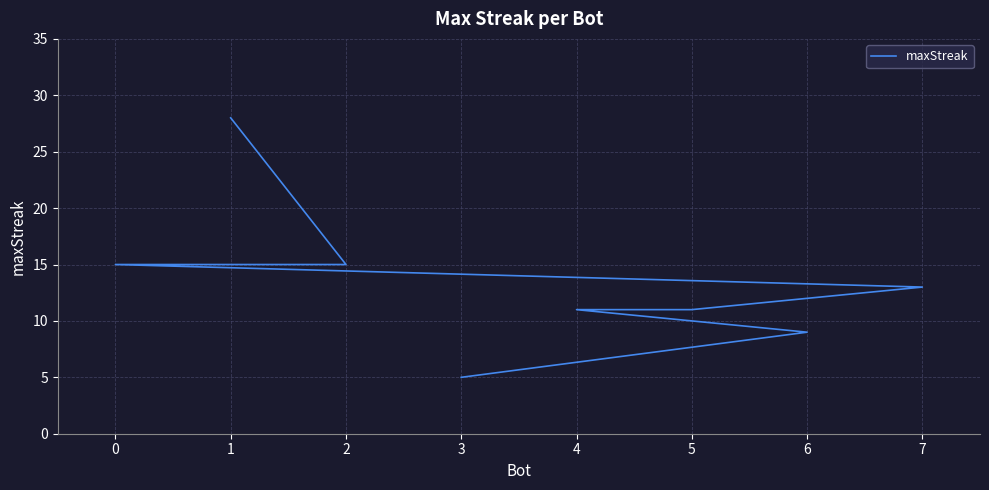

The value at 3 is 5. True or false?

True